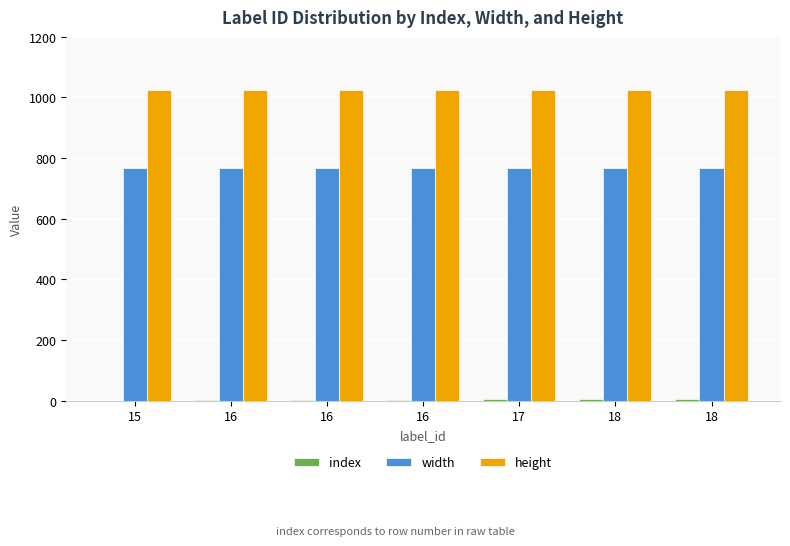

How many series are shown in this chart?

3